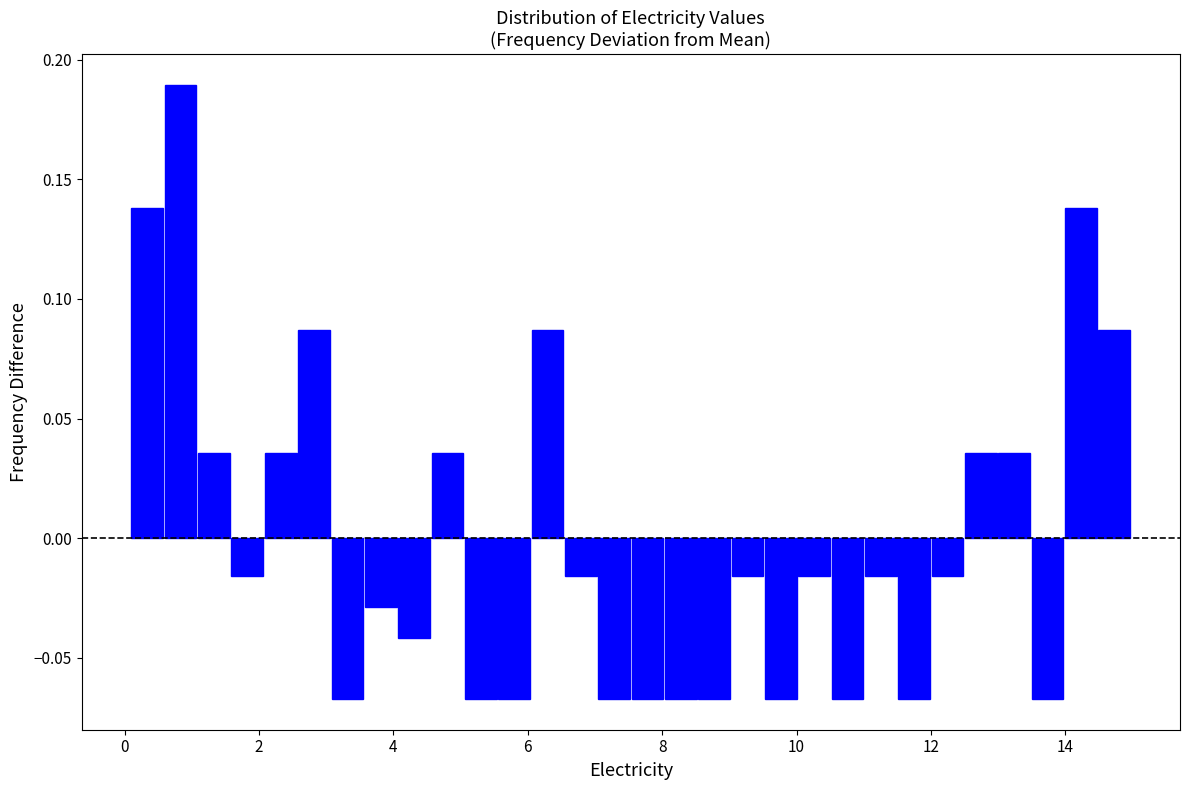

Around what value on the x-axis is the tallest bar? Give the approximate position of its centre, as read against the axis.

0.8